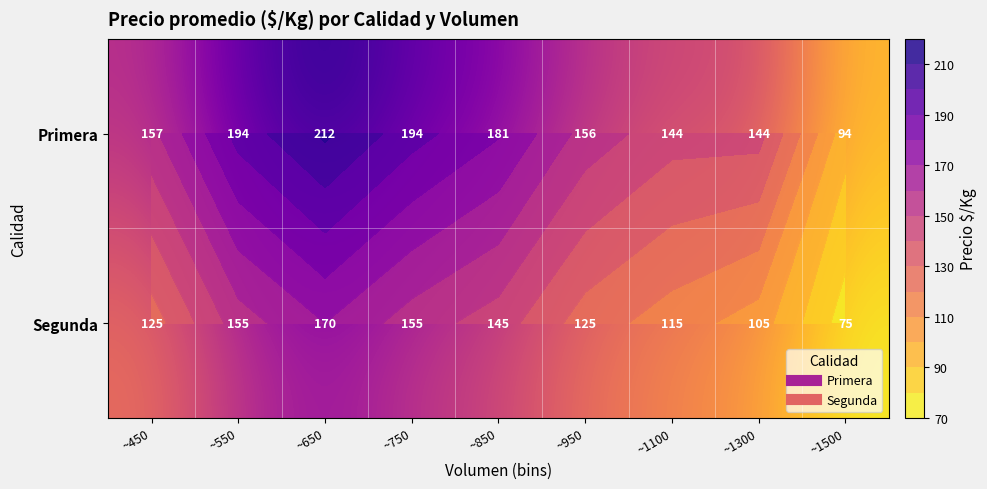

Which category has the highest value in the Segunda series?

~650